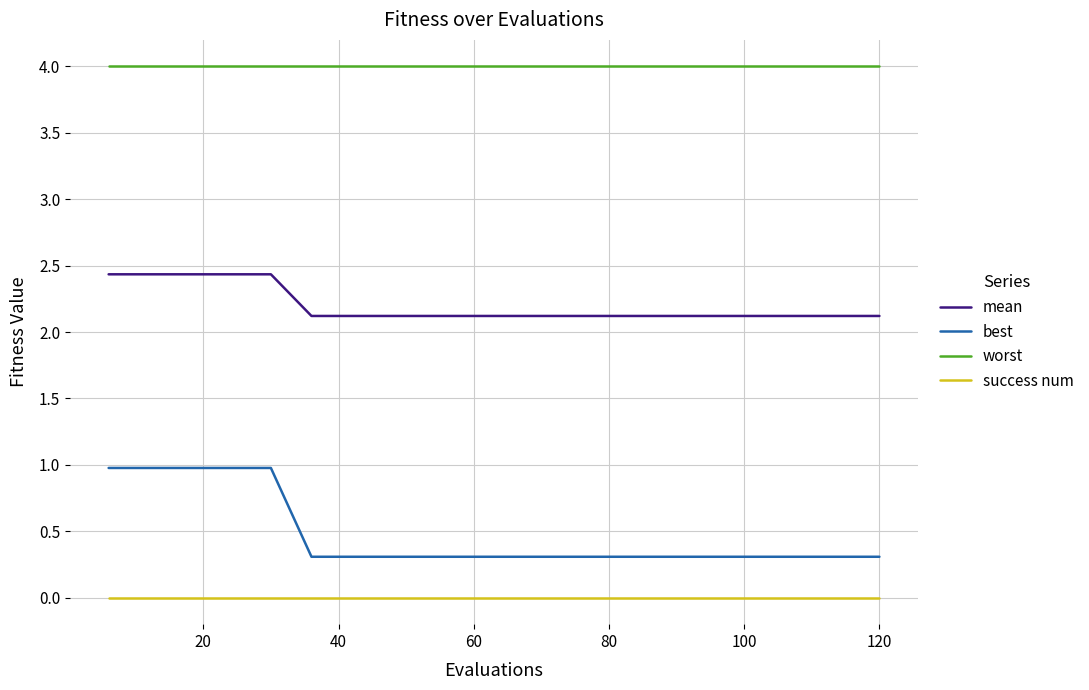

What is the difference between the maximum and minimum values in the best series?

0.7